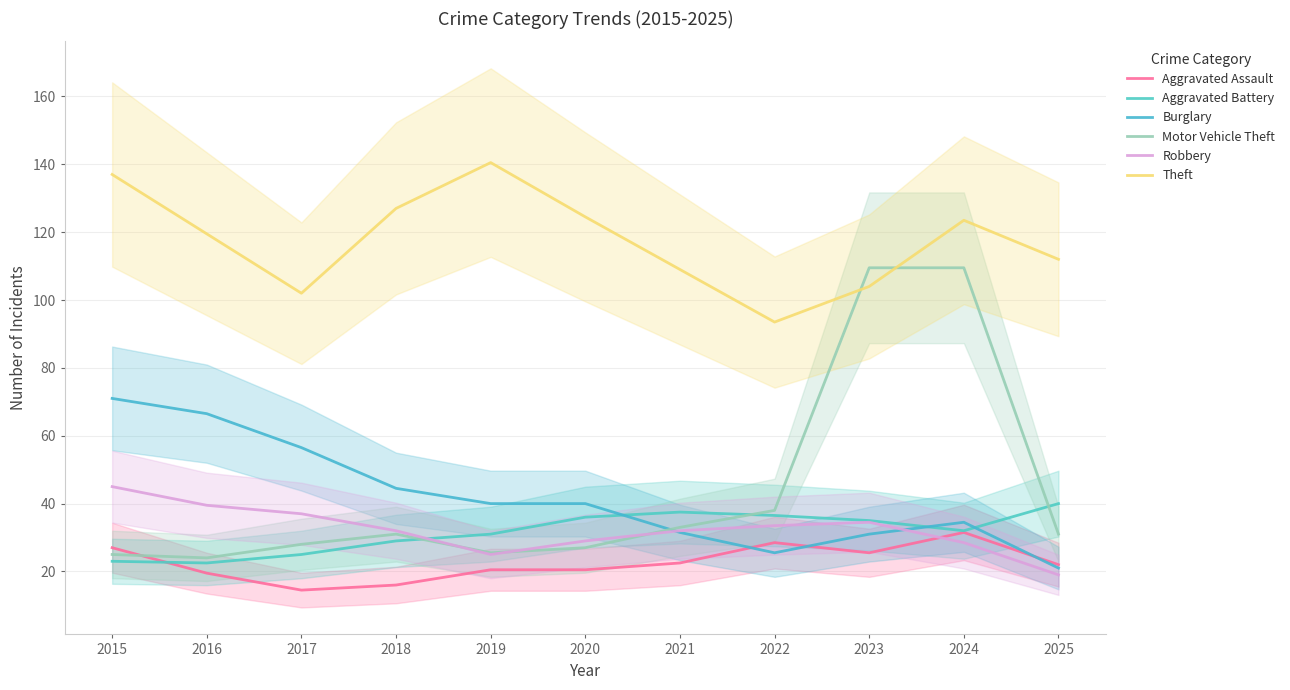

What is the value of the Motor Vehicle Theft point at the 8th from the left?

38.0